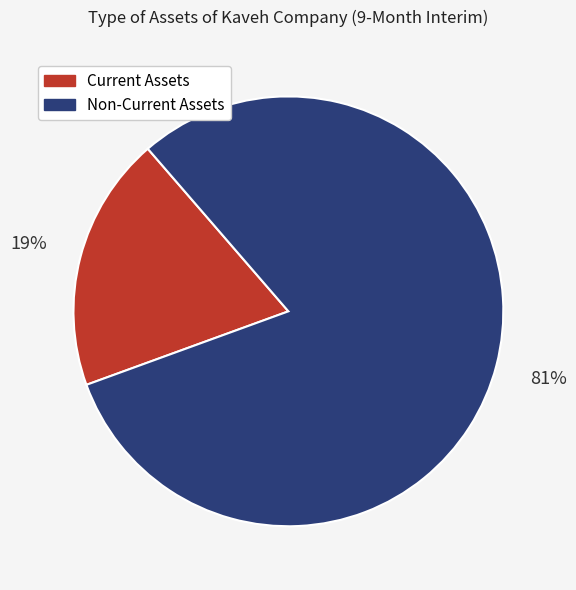

To the nearest percent, what is the average slice percentage?

50%